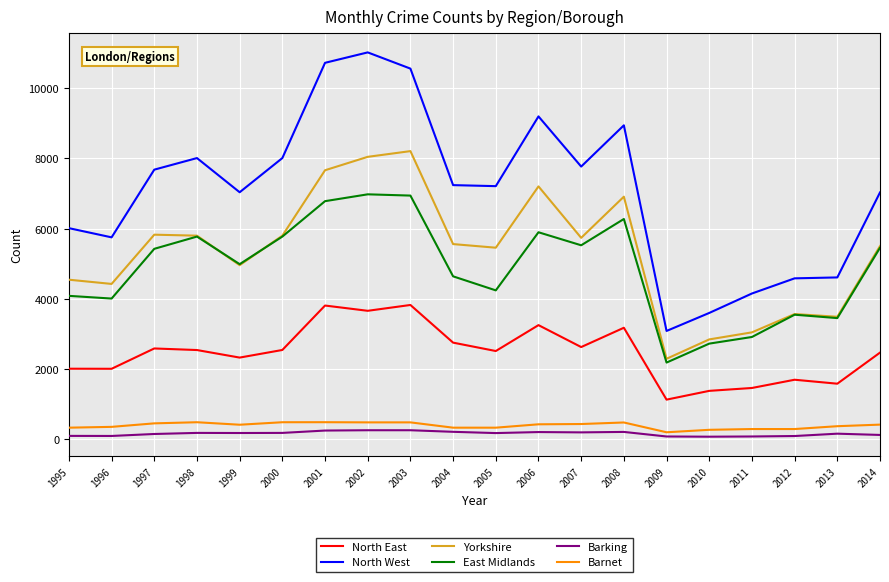

What is the difference between the maximum and minimum values in the North East series?

2697